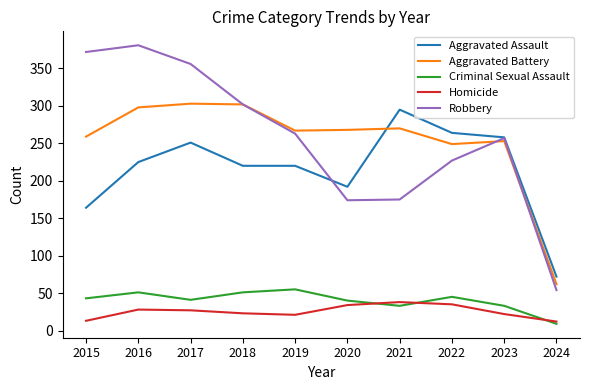

True or false: Homicide has a value of 62 at 2021.

False